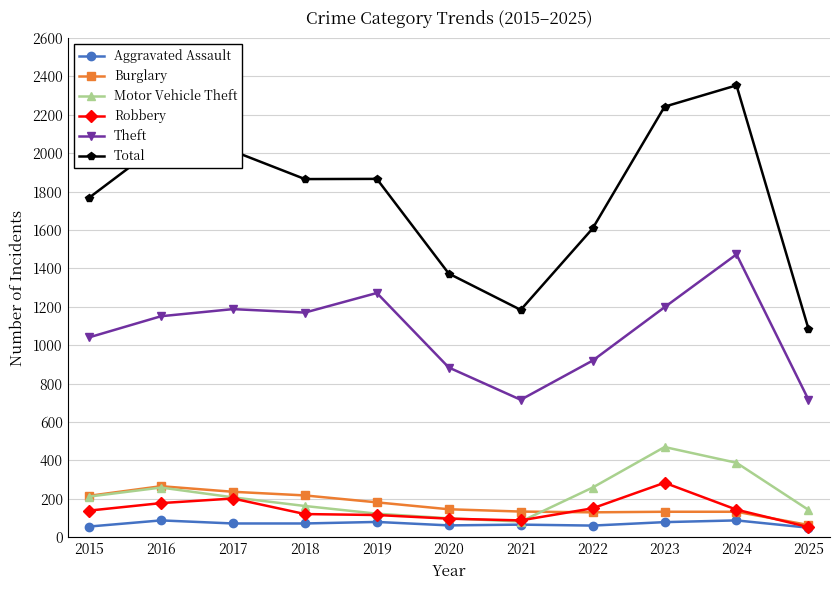

In Motor Vehicle Theft, how many points are lower than both neighbors (excluding endpoints)?

1